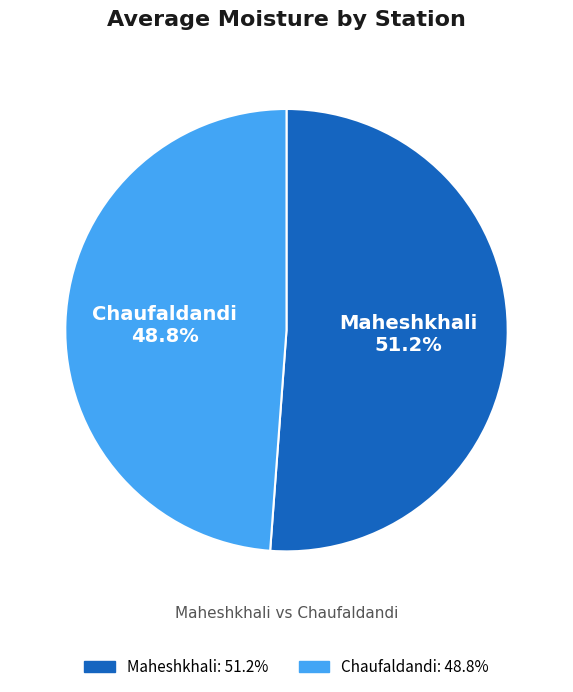

Does Chaufaldandi account for over 50% of the chart?

No